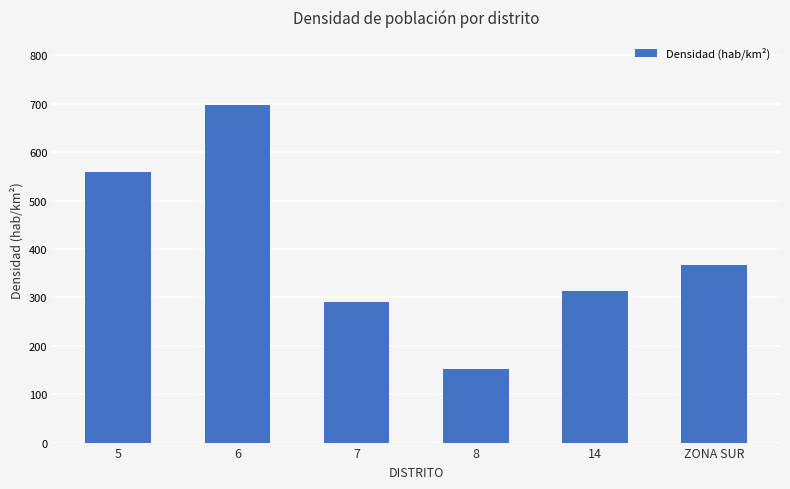

Does the chart contain any negative values?

No